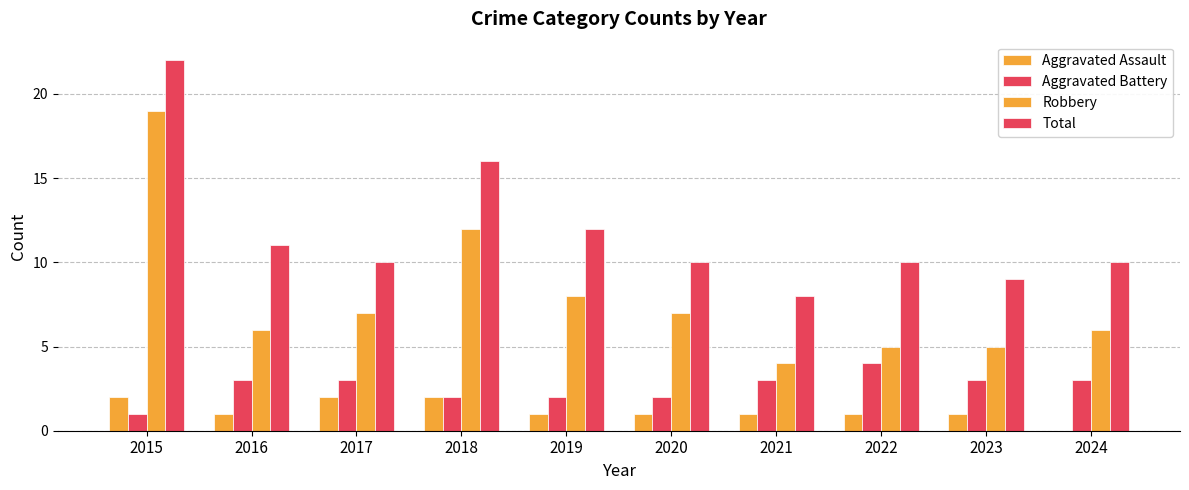

True or false: Aggravated Assault has a value of 1 at 2021.

True